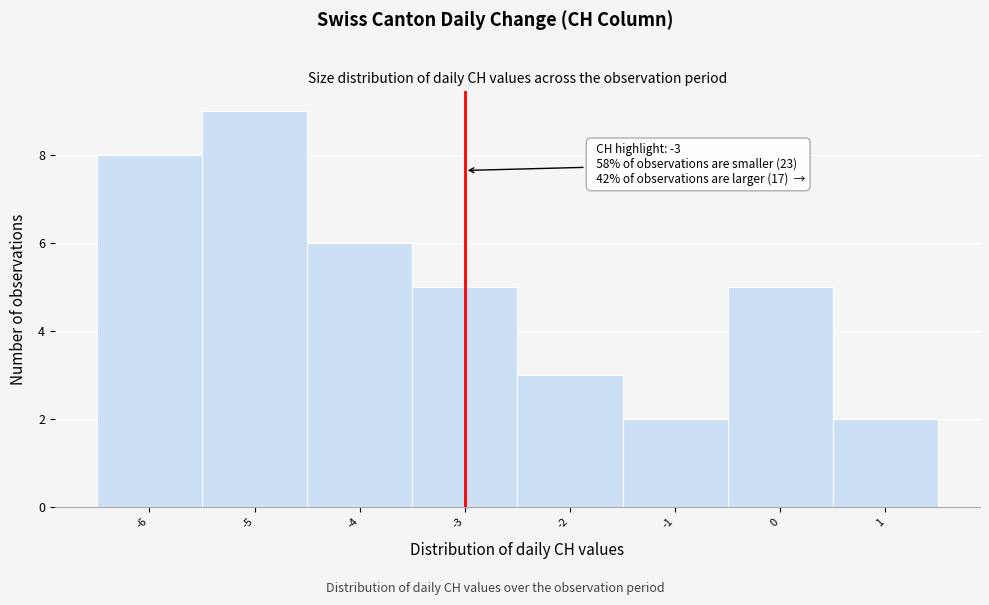

Which range on the x-axis has the tallest bar?

-5.5 to -4.5